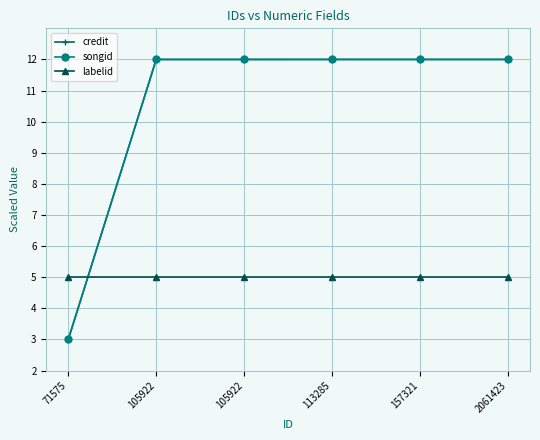

Which series has the largest range (max minus min)?

credit